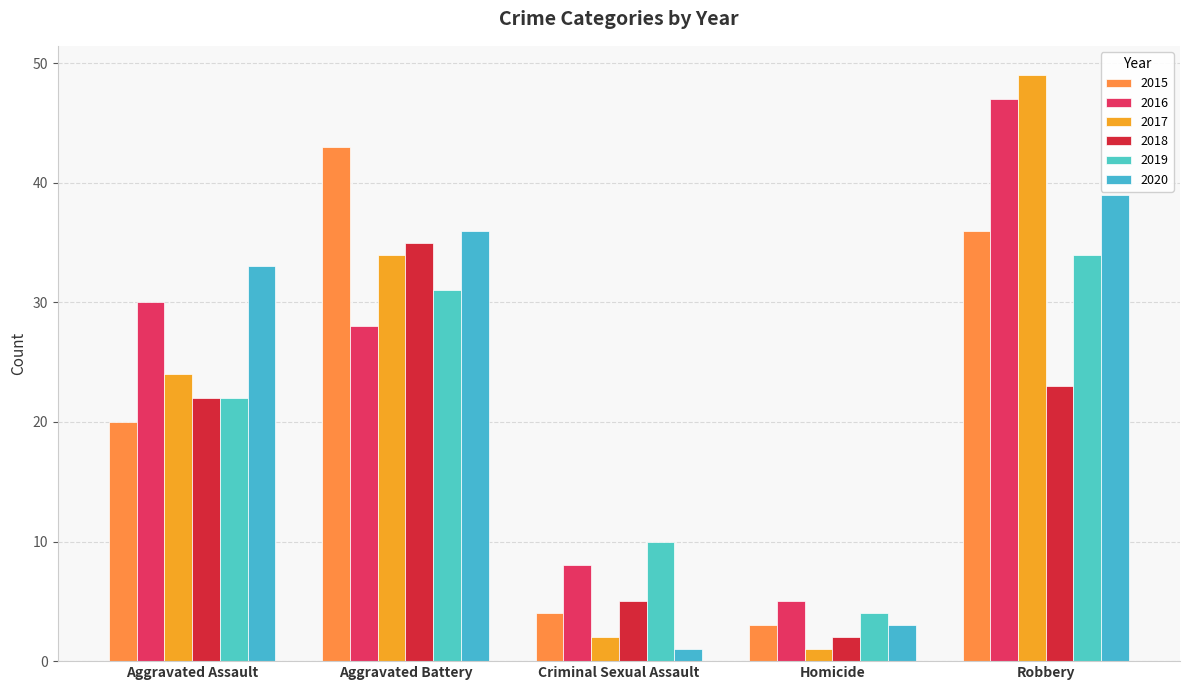

Which series has the largest total across all categories?

2016